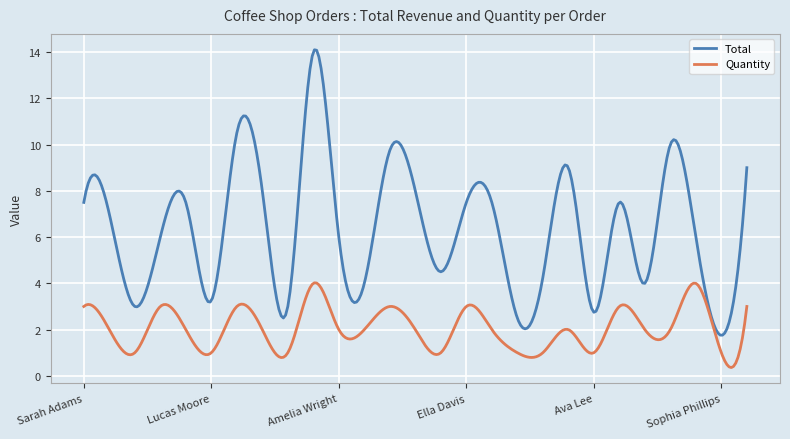

What is the smallest value displayed?

0.4